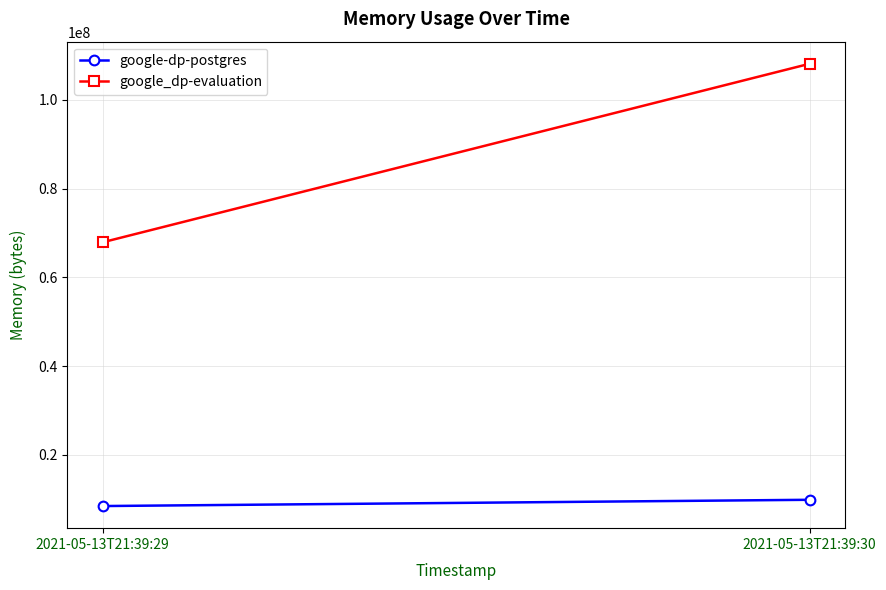

What is the greatest value displayed?

108154880